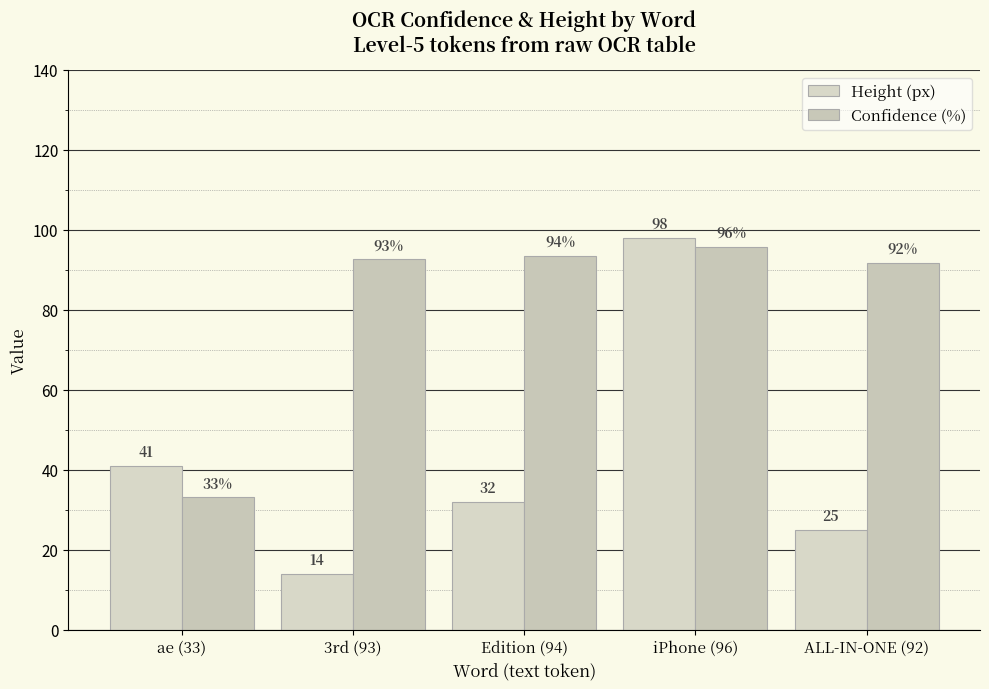

At which category does the chart reach its peak across all series?

iPhone (96)